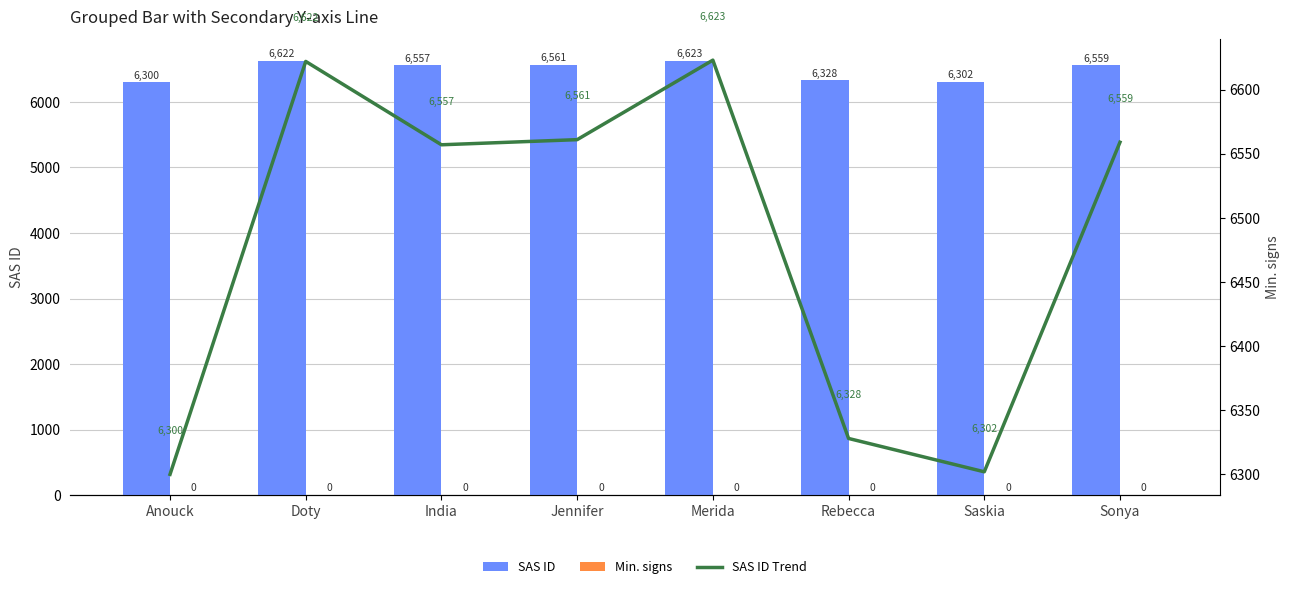

Rank the categories by Min. signs value from lowest to highest.

Anouck, Doty, India, Jennifer, Merida, Rebecca, Saskia, Sonya